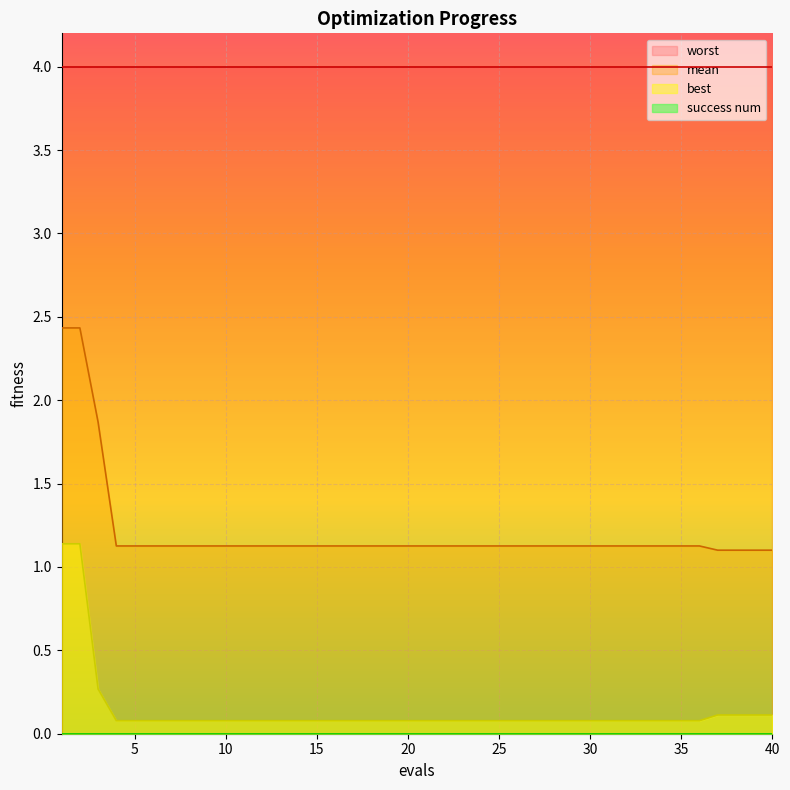

The mean series shows 1.1 at 32. True or false?

True